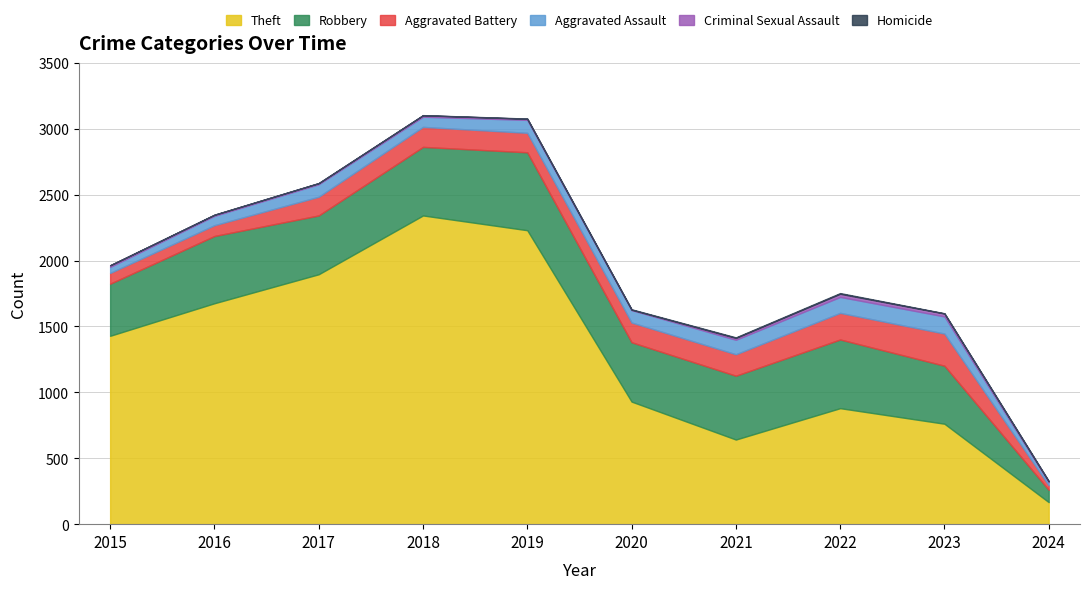

Where is Theft nearest to the value 1254?

2015